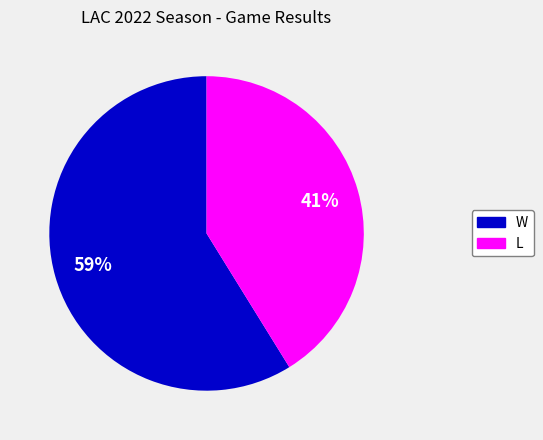

What percentage is the L slice, to the nearest percent?

41%